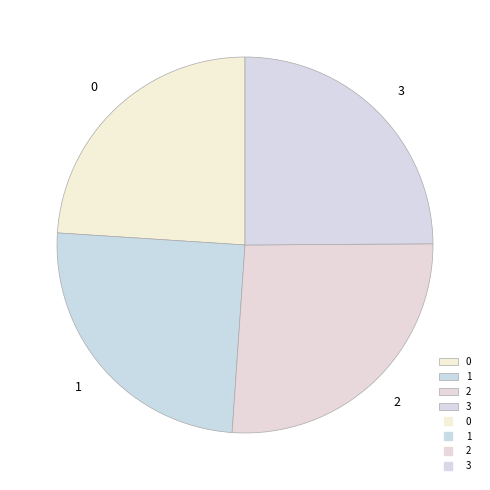

The 1 slice represents 11% of the pie. True or false?

False